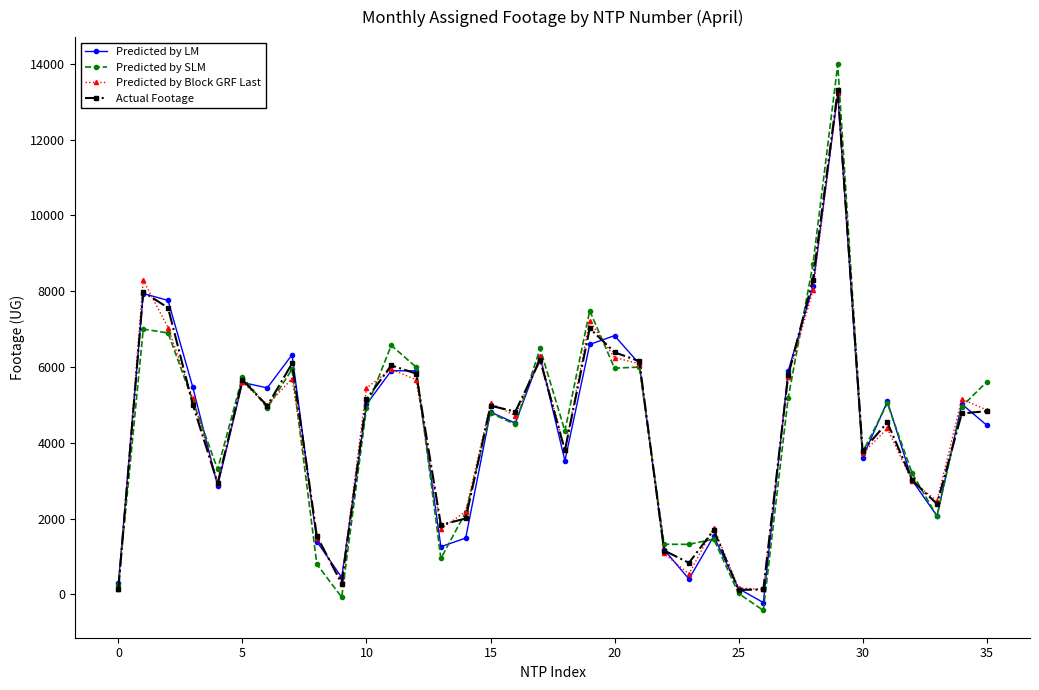

What is the smallest value displayed?

-424.2